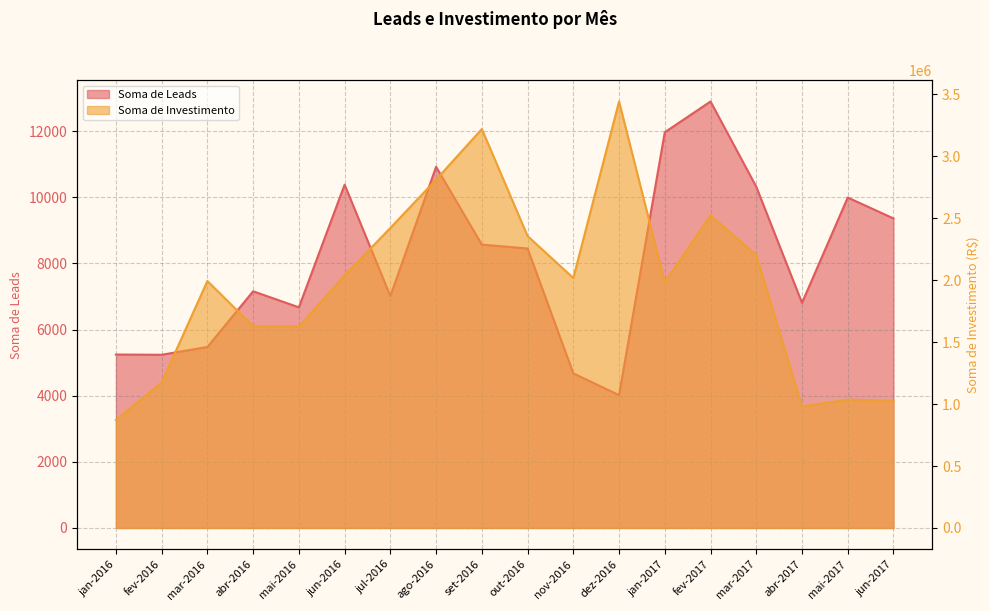

Which has a higher value, mai-2017 or jan-2016?

mai-2017